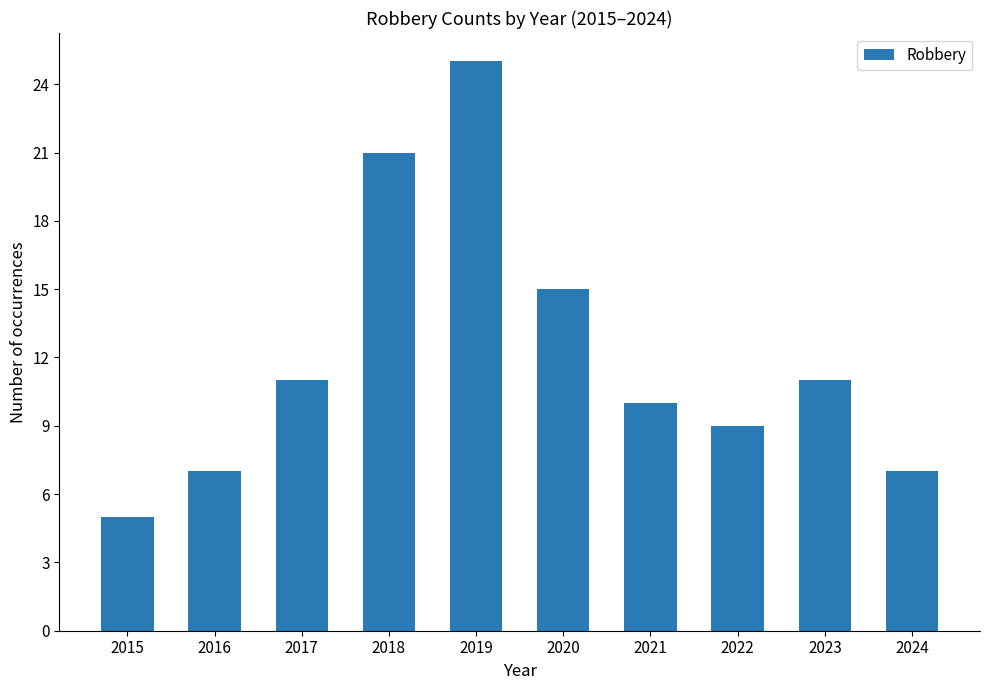

What is the change in value from 2021 to 2023?

+1